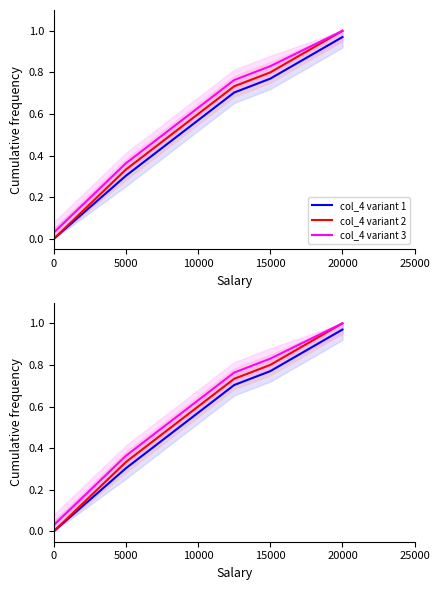

Which series has the largest range (max minus min)?

col_4 variant 2